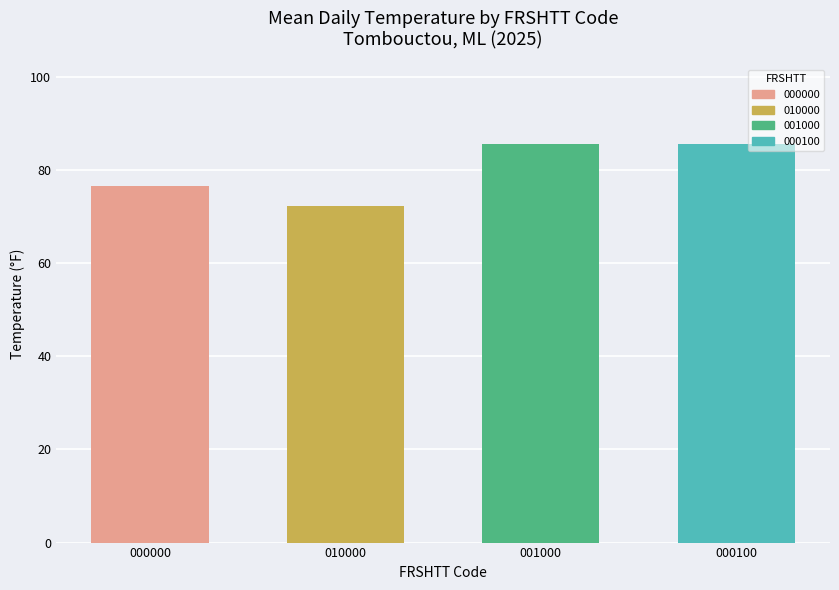

What is the approximate value at 001000?

85.5